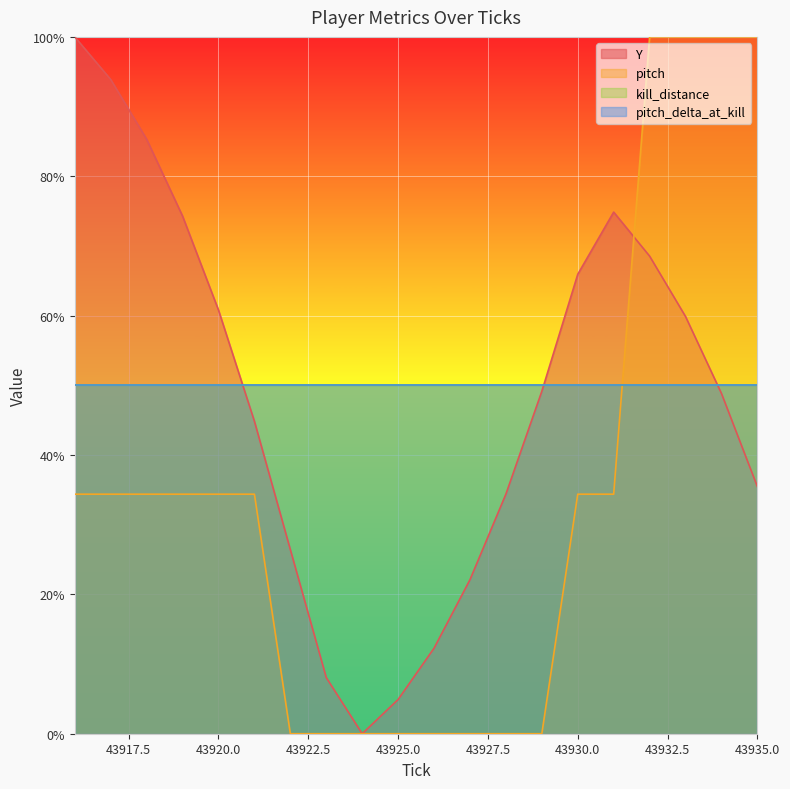

Does the chart display data point markers on the line(s)?

No